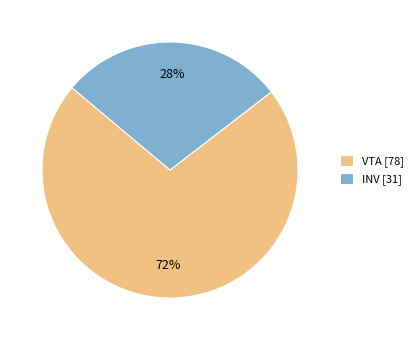

To the nearest percent, what percentage of the pie is INV?

28%